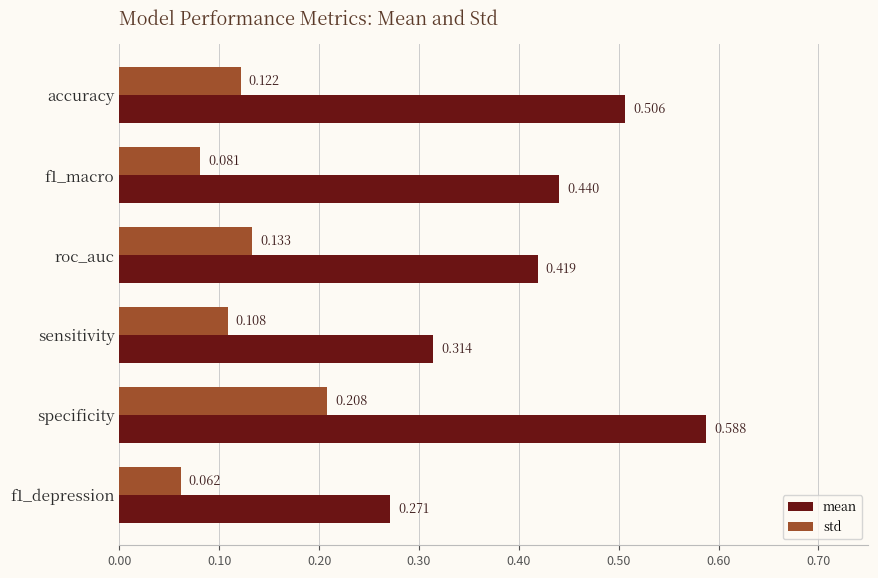

Which series has the largest range (max minus min)?

mean